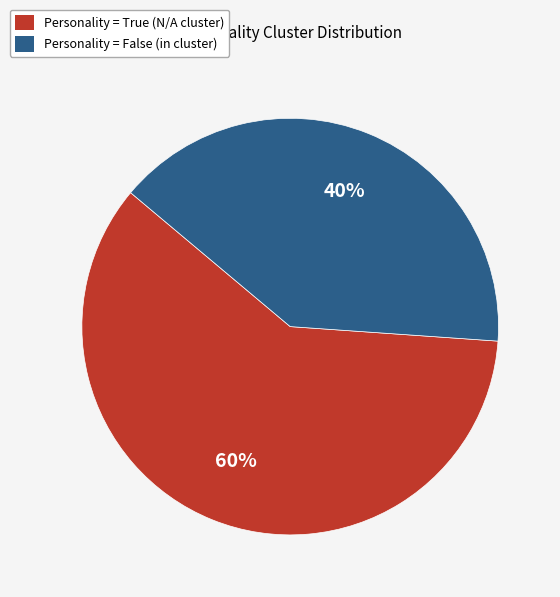

Is there any slice that represents more than half of the pie?

Yes